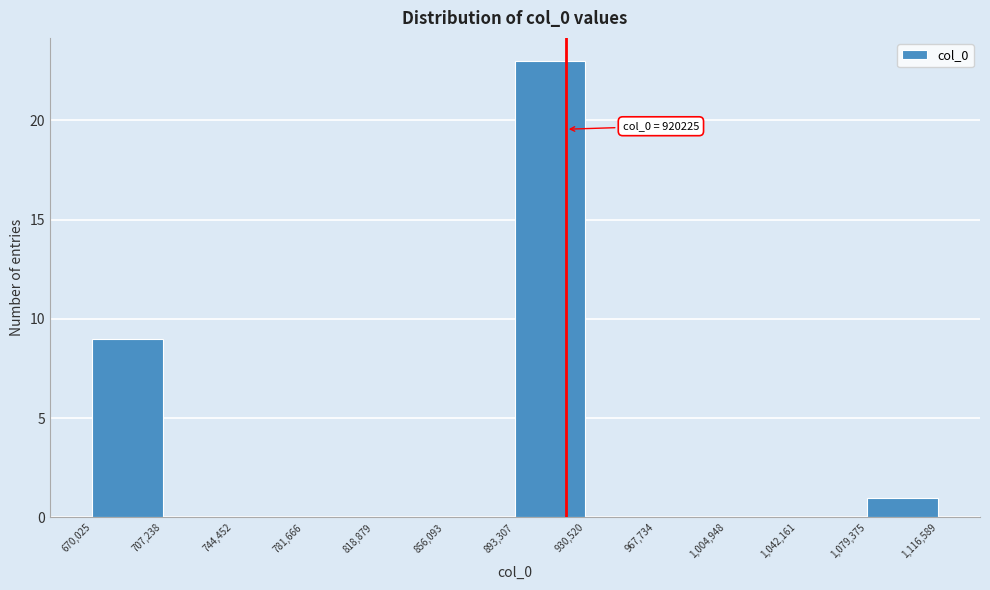

Over which range of the x-axis is the bar tallest?

893,307 to 930,520